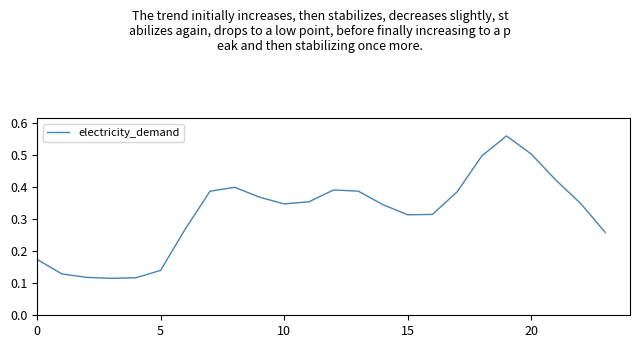

Is it true that the value at 20 is 0.5?

True